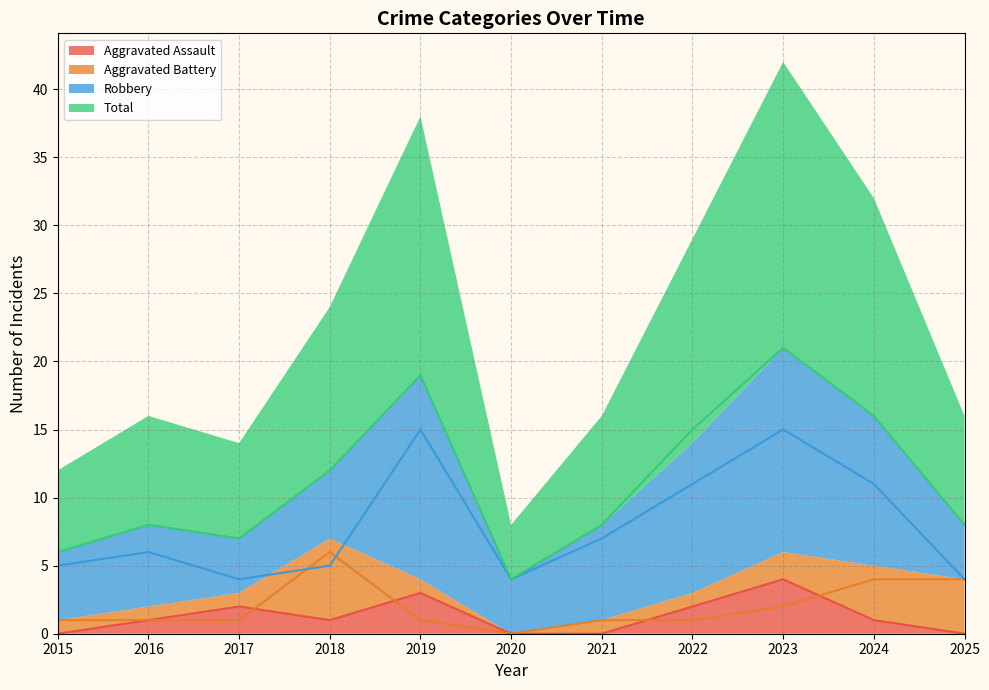

How many lines are shown in the chart?

4